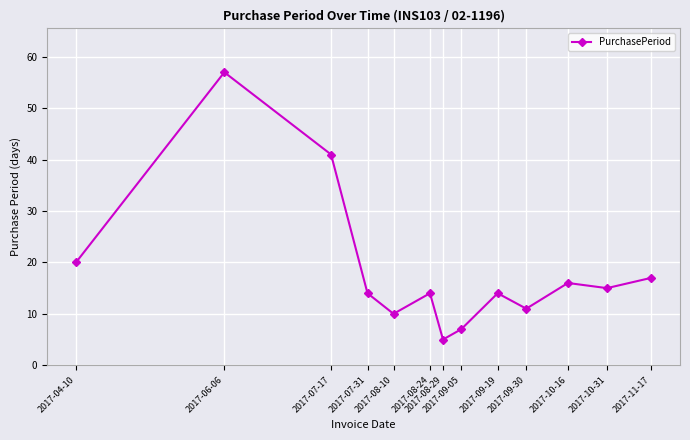

What is the minimum value shown in the chart?

5